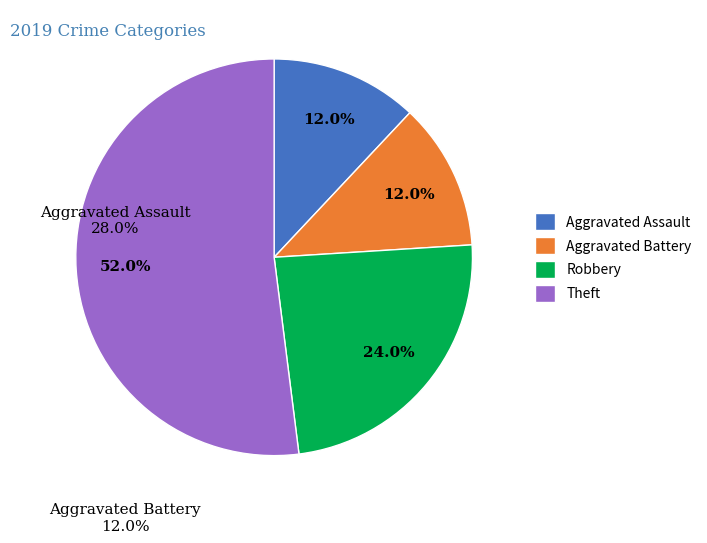

Between Robbery and Aggravated Battery, which is larger?

Robbery